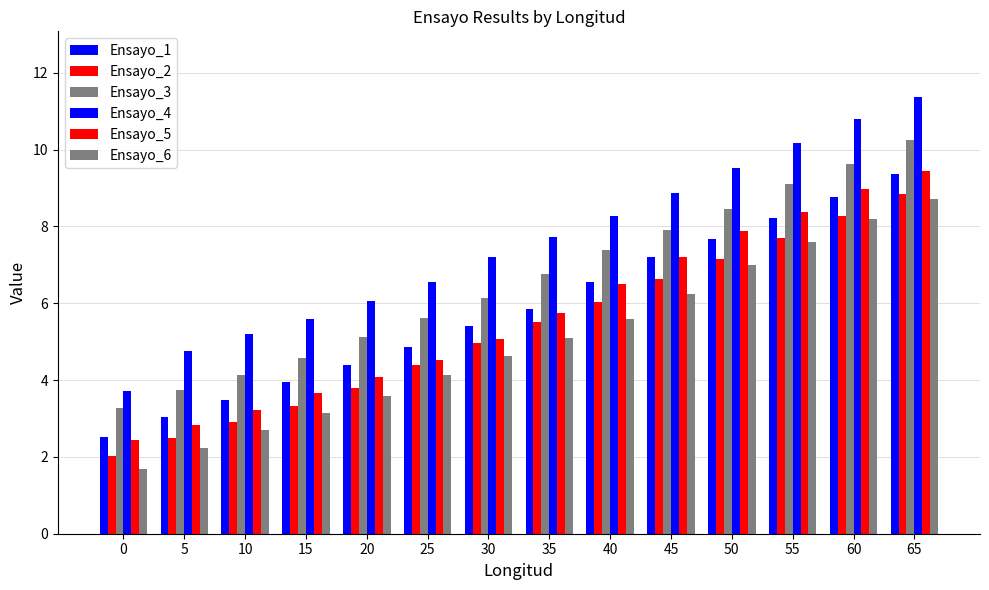

Reading right to left, list all the values displayed in this chart.

Ensayo_1: 65=9.4	60=8.8	55=8.2	50=7.7	45=7.2	40=6.5	35=5.8	30=5.4	25=4.8	20=4.4	15=3.9	10=3.5	5=3.0	0=2.5
Ensayo_2: 65=8.8	60=8.3	55=7.7	50=7.1	45=6.6	40=6.0	35=5.5	30=5.0	25=4.4	20=3.8	15=3.3	10=2.9	5=2.5	0=2.0
Ensayo_3: 65=10.2	60=9.6	55=9.1	50=8.5	45=7.9	40=7.4	35=6.8	30=6.1	25=5.6	20=5.1	15=4.6	10=4.1	5=3.7	0=3.3
Ensayo_4: 65=11.4	60=10.8	55=10.2	50=9.5	45=8.9	40=8.3	35=7.7	30=7.2	25=6.5	20=6.1	15=5.6	10=5.2	5=4.8	0=3.7
Ensayo_5: 65=9.4	60=9.0	55=8.4	50=7.9	45=7.2	40=6.5	35=5.7	30=5.1	25=4.5	20=4.1	15=3.7	10=3.2	5=2.8	0=2.4
Ensayo_6: 65=8.7	60=8.2	55=7.6	50=7.0	45=6.2	40=5.6	35=5.1	30=4.6	25=4.1	20=3.6	15=3.1	10=2.7	5=2.2	0=1.7